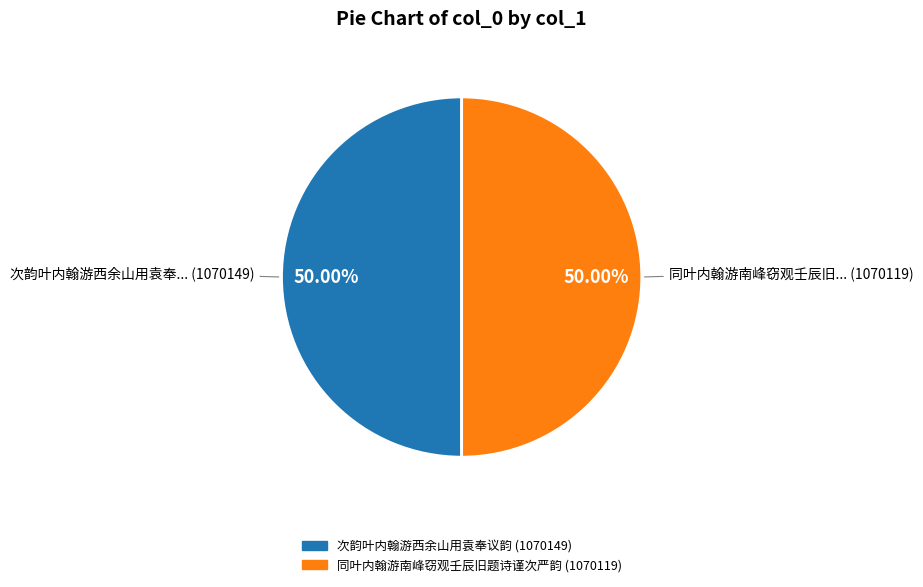

The 次韵叶内翰游西余山用袁奉议韵 slice represents 50% of the pie. True or false?

True